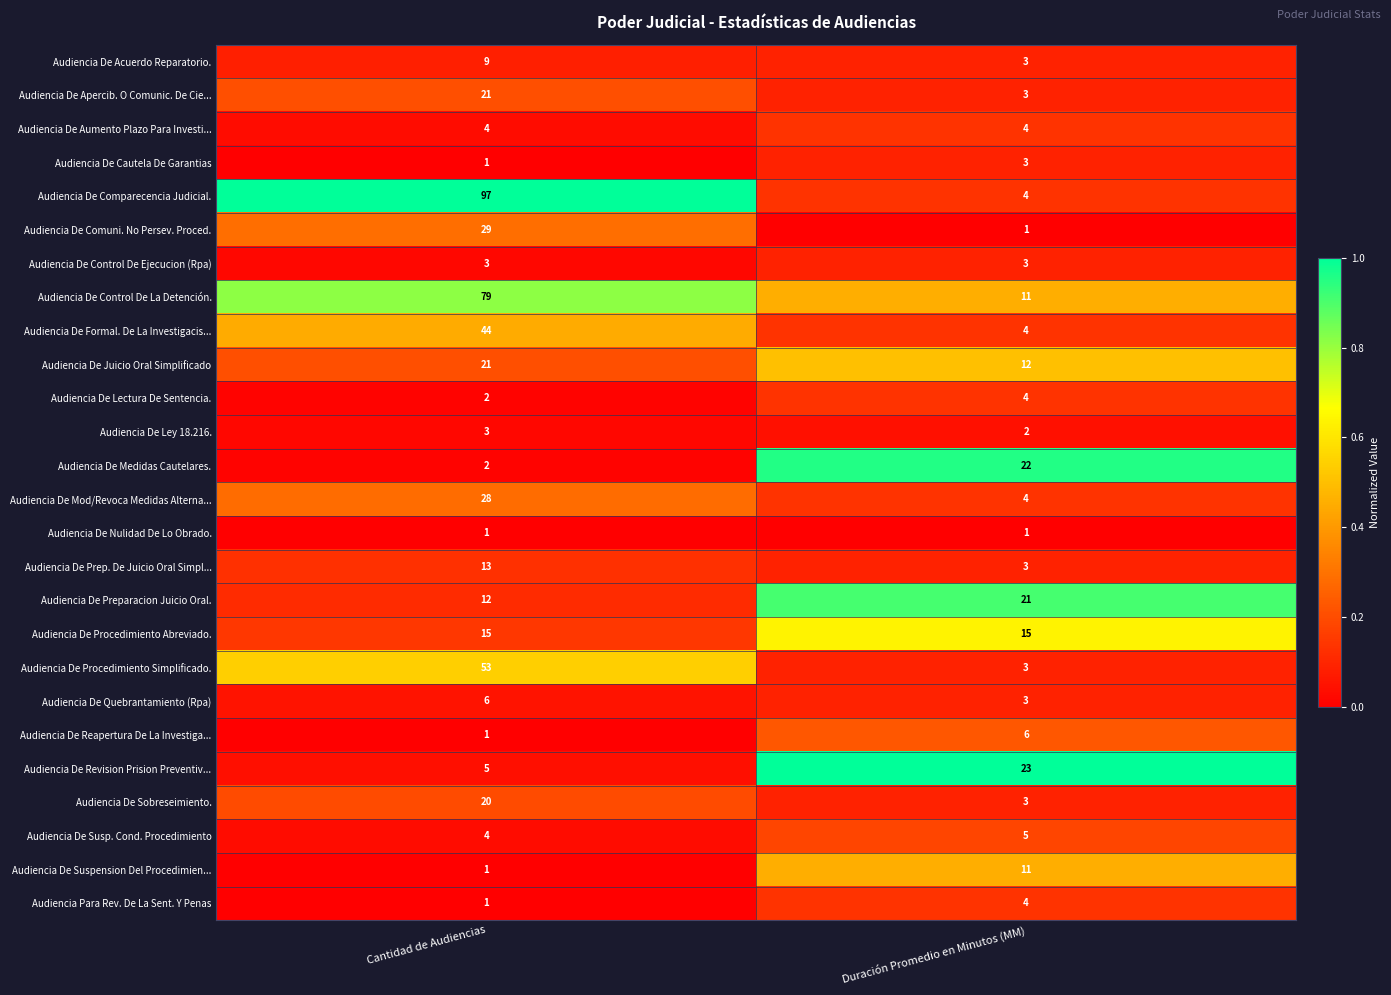

What is the difference between the highest and lowest values at Duración Promedio en Minutos (MM)?

22